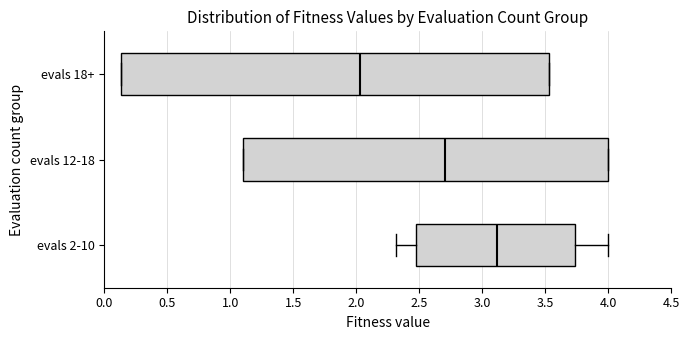

Which box is the widest, from its left edge to its right edge?

evals 18+